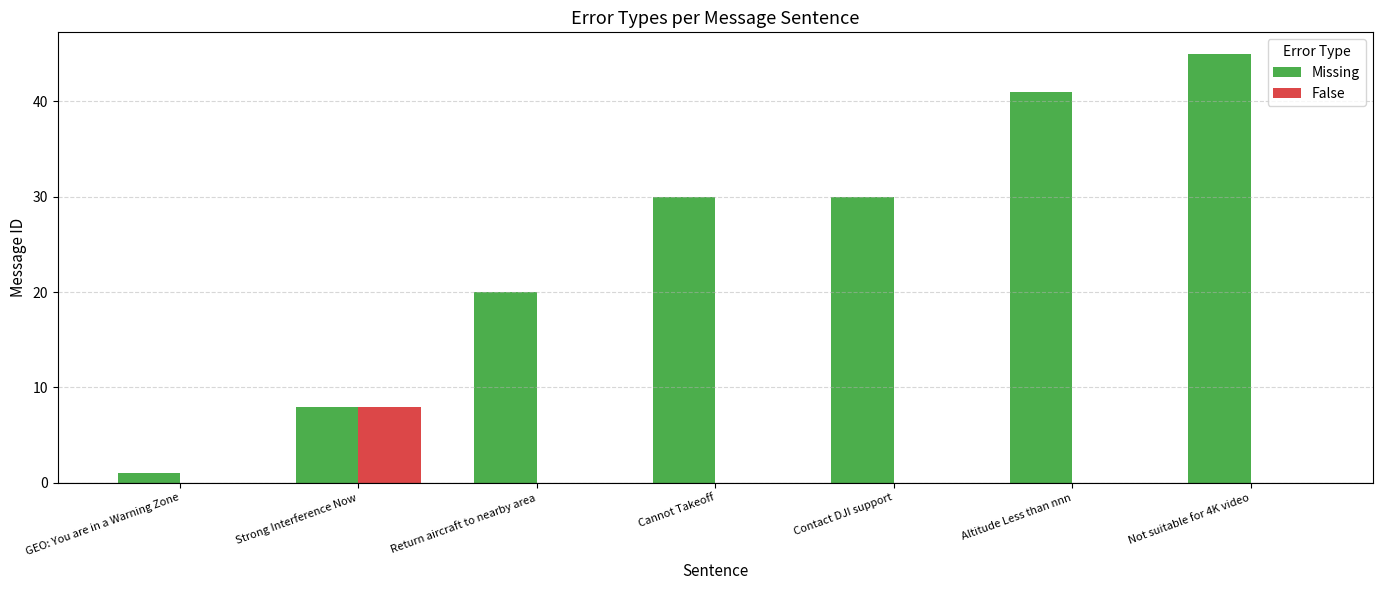

The False series shows 0 at Cannot Takeoff. True or false?

True